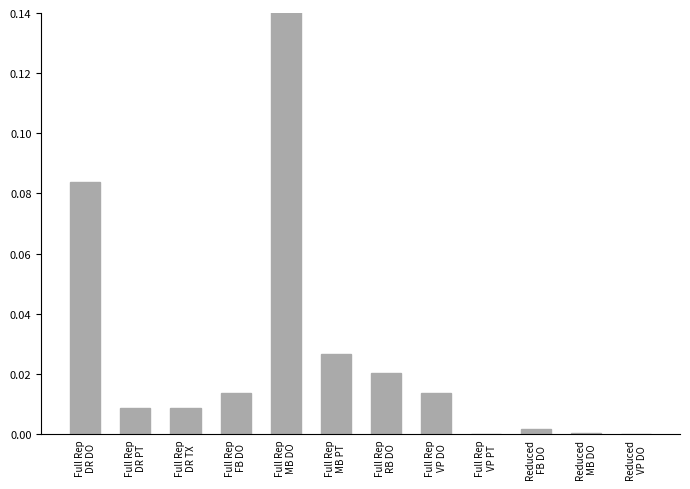

Rank the categories by value from highest to lowest.

Full Rep
MB DO, Full Rep
DR DO, Full Rep
MB PT, Full Rep
RB DO, Full Rep
VP DO, Full Rep
FB DO, Full Rep
DR PT, Full Rep
DR TX, Reduced
FB DO, Reduced
MB DO, Reduced
VP DO, Full Rep
VP PT